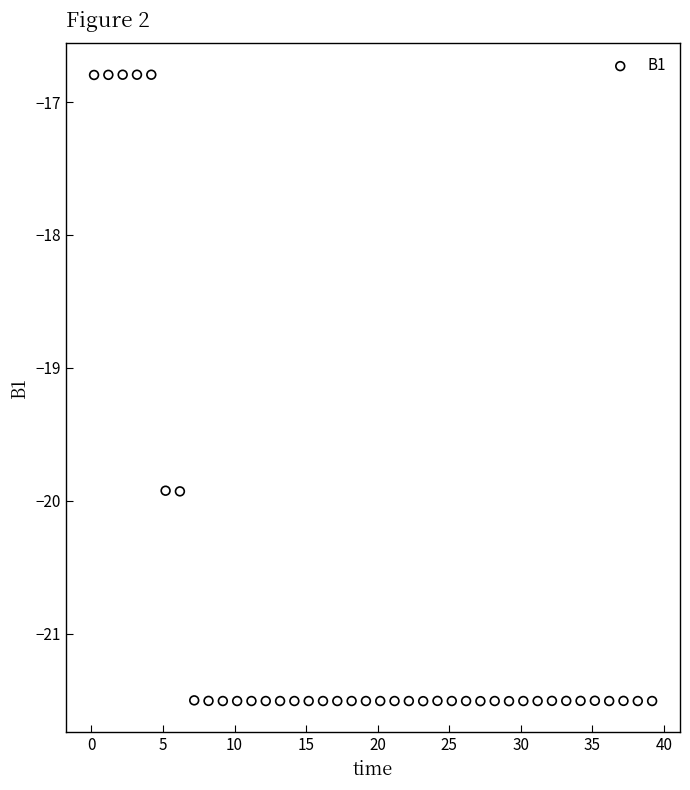

What is the range of Y values (max minus min)?

4.7